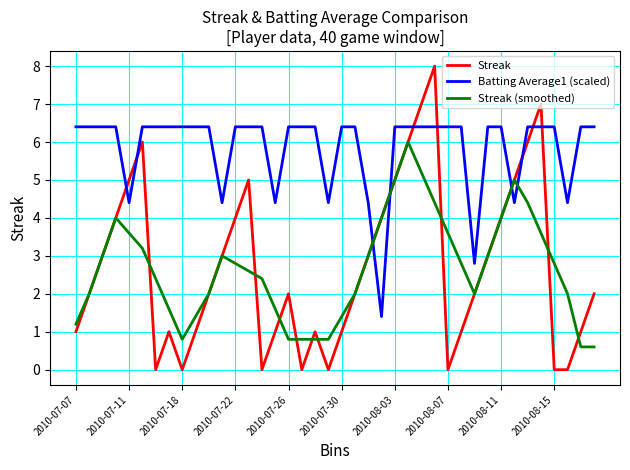

Rank the series by their maximum value, from lowest to highest.

Streak (smoothed), Batting Average1 (scaled), Streak